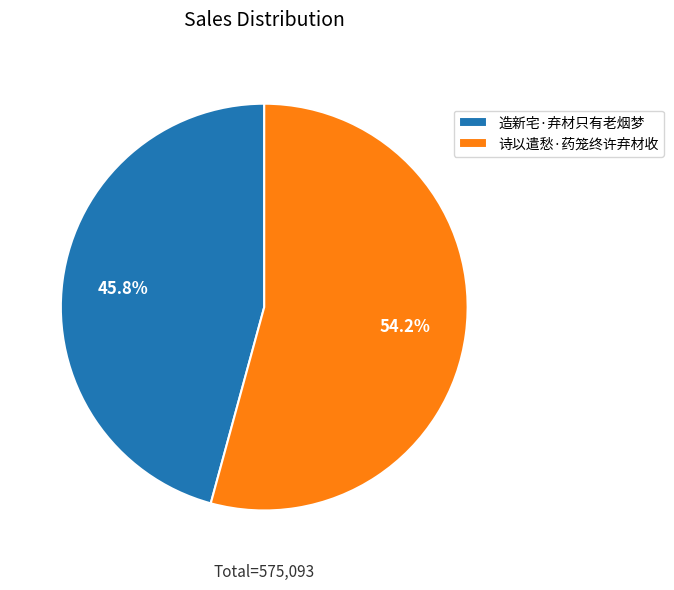

Combined, do 造新宅·弃材只有老烟梦 and 诗以遣愁·药笼终许弃材收 account for over 50%?

Yes